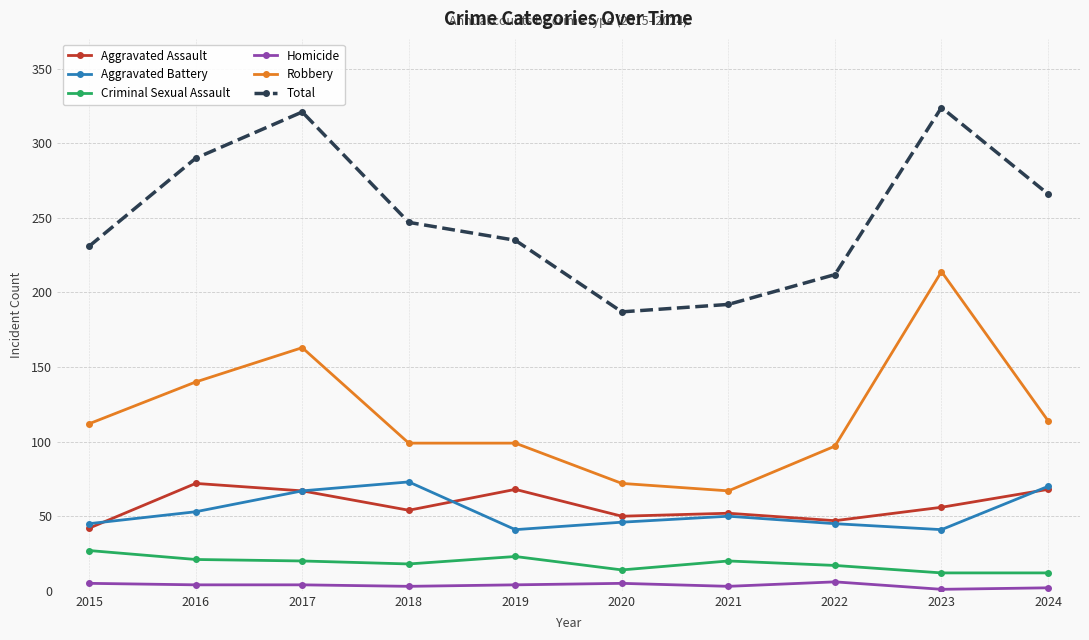

How many Total values are between 212 and 290?

6